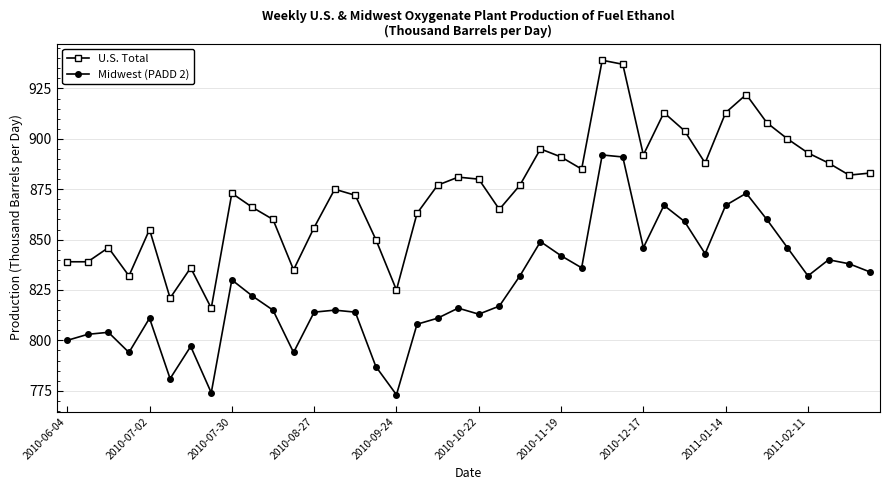

Which series has the largest range (max minus min)?

U.S. Total